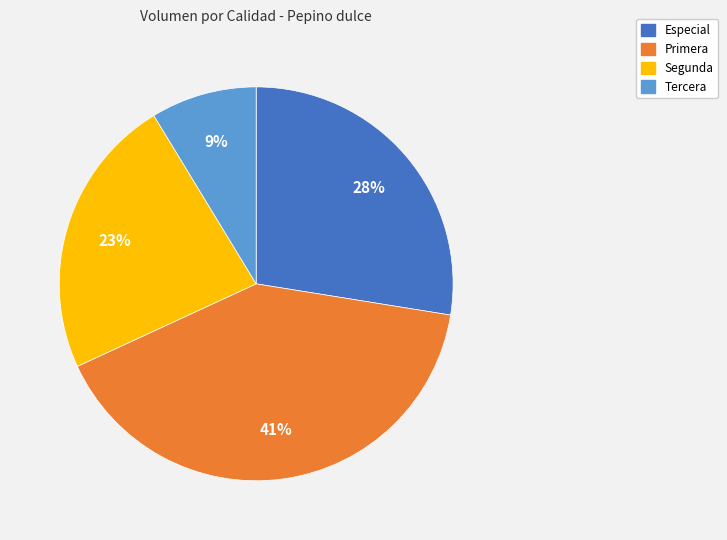

Between Segunda and Primera, which is larger?

Primera